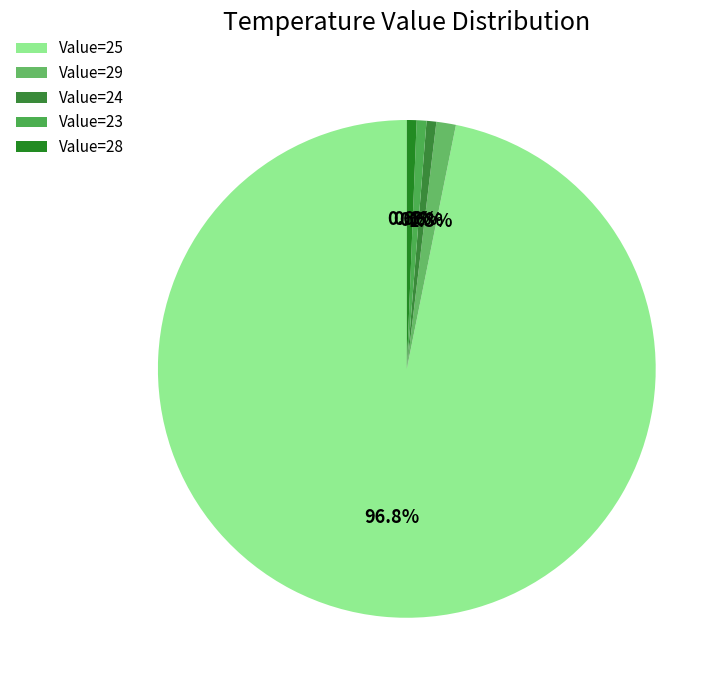

To the nearest percent, what is the difference between the largest and smallest slice percentages?

96%